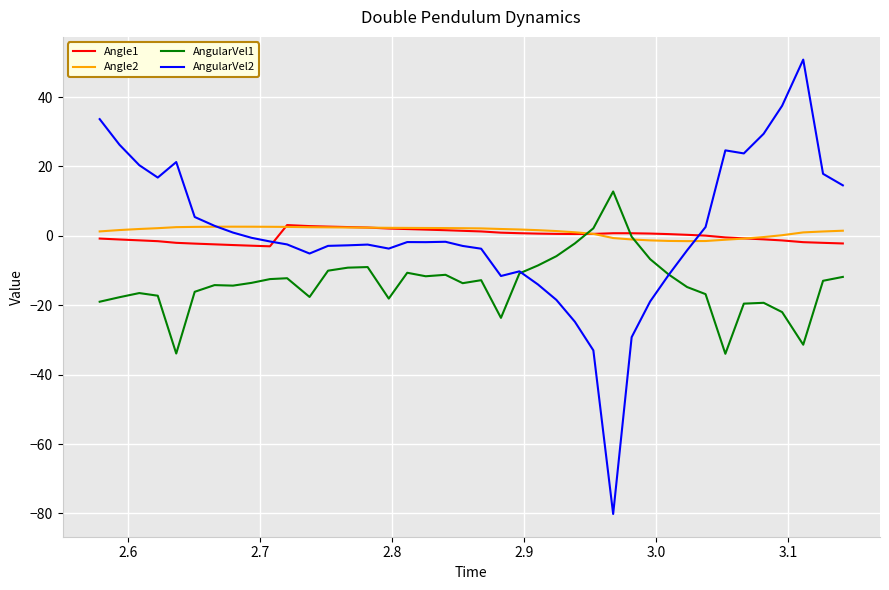

What is the smallest value displayed?

-80.2